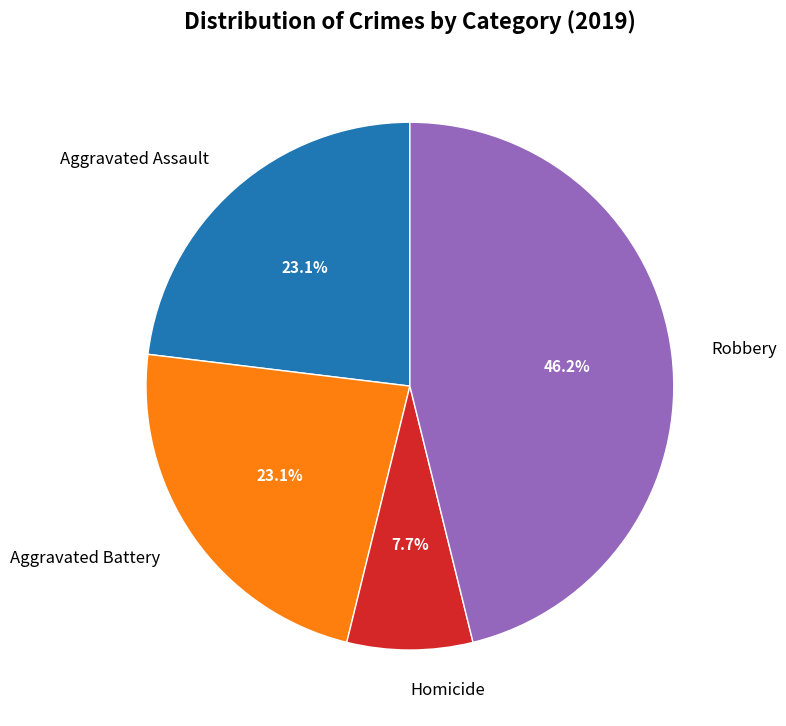

What is the ratio of the value at Homicide to the value at Aggravated Battery?

0.3